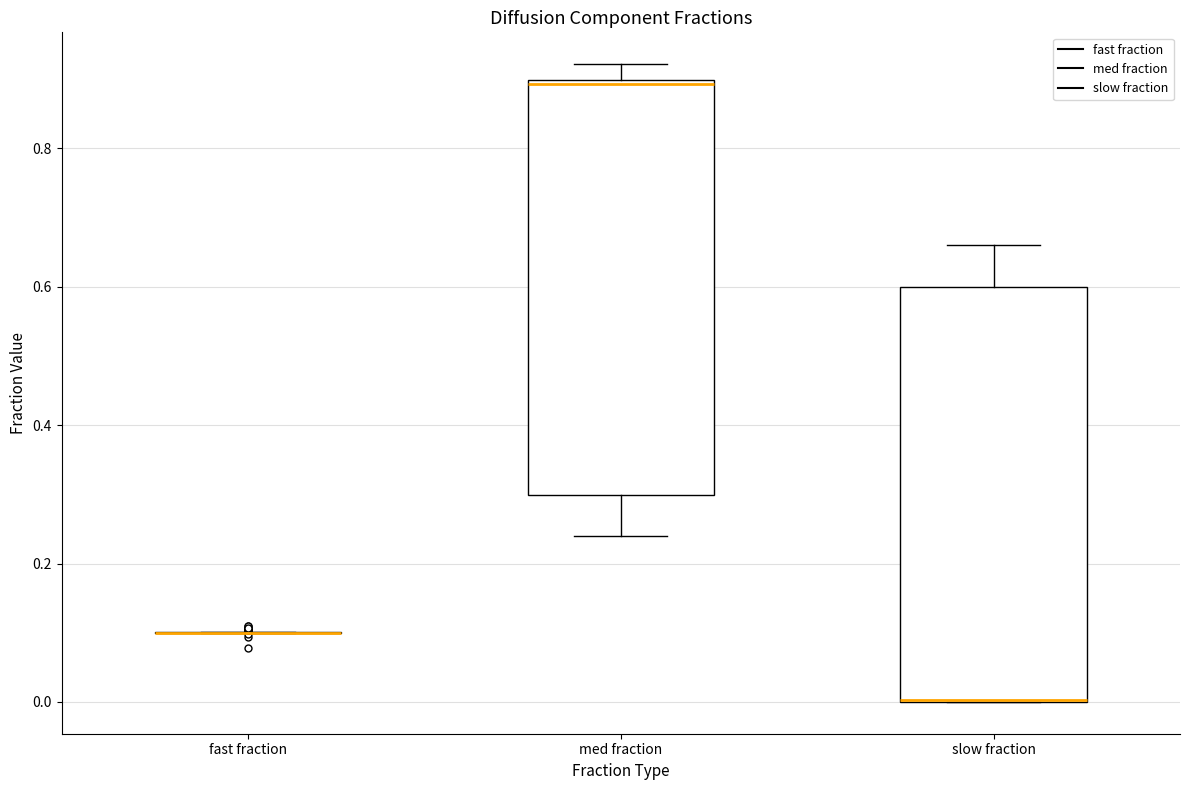

Reading left to right, transcribe this box plot: for each box, give where its median line is, the range the box spans, and where its two whiskers end, as read against the y-axis. The values are not printed on the chart, so give them approximately, as read against the axis.

fast fraction: box collapsed to a line at 0.10, whiskers 0.10 to 0.10
med fraction: median 0.90 (just below the box's upper edge), box 0.30 to 0.90, whiskers 0.24 to 0.92
slow fraction: median 0.00 (drawn on the box's lower edge), box 0.00 to 0.60, whiskers 0.00 to 0.66